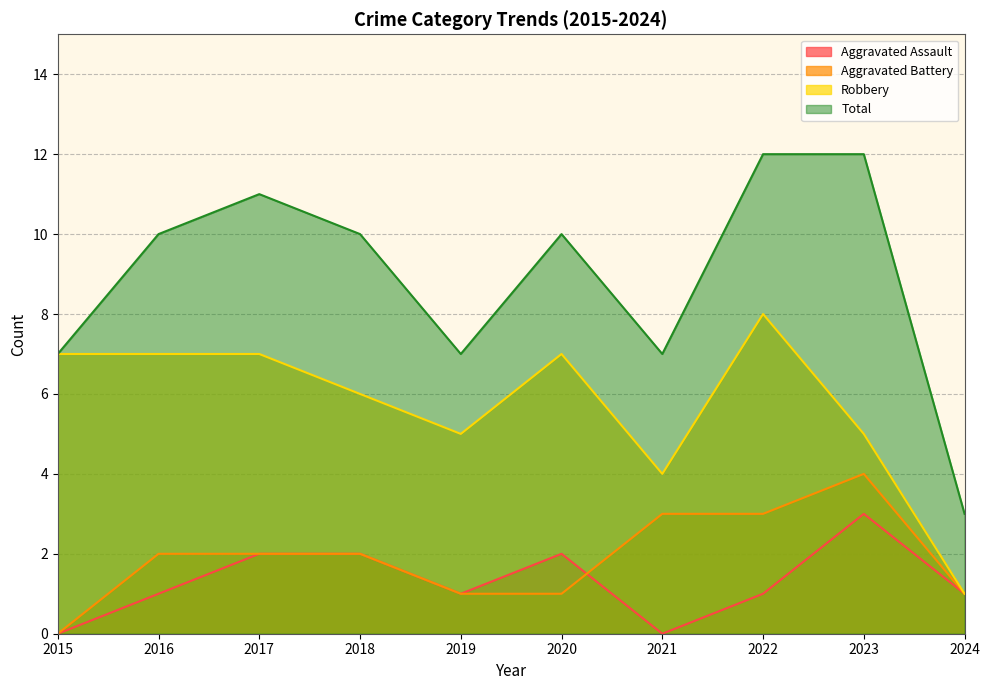

Between which two adjacent categories do Aggravated Assault and Aggravated Battery first intersect?

2020 and 2021